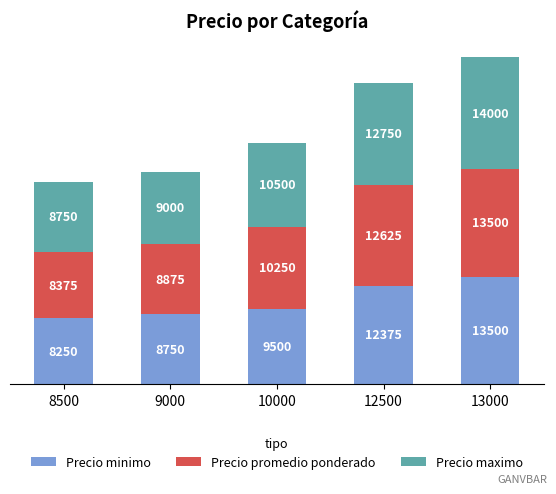

List the labels in order of Precio minimo value, largest first.

13000, 12500, 10000, 9000, 8500